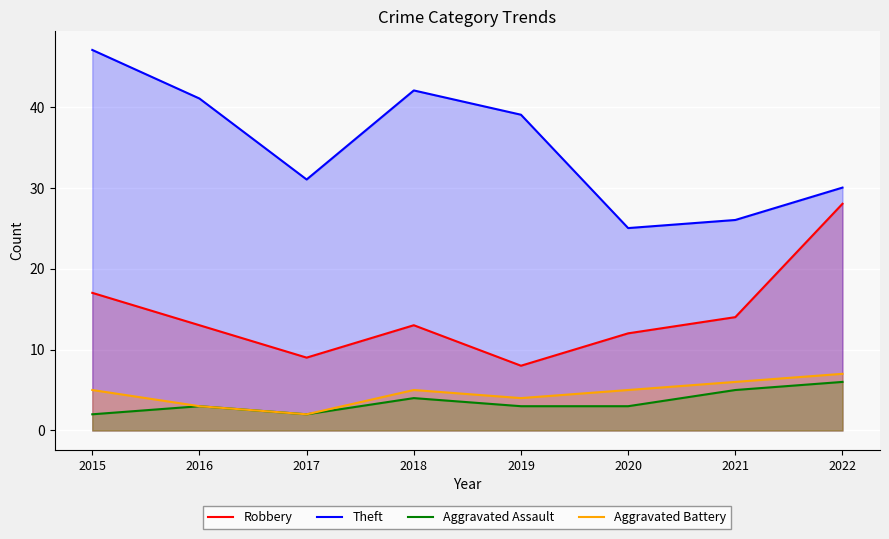

At which category does the chart reach its peak across all series?

2015